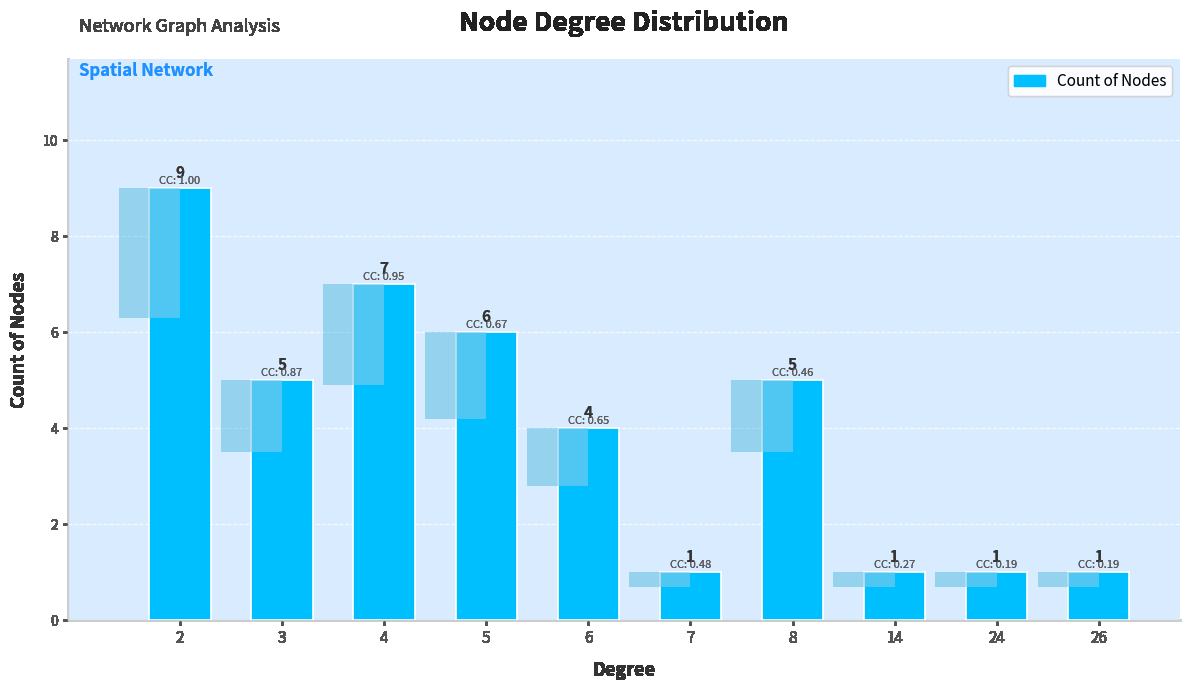

Read the value at 4.

7